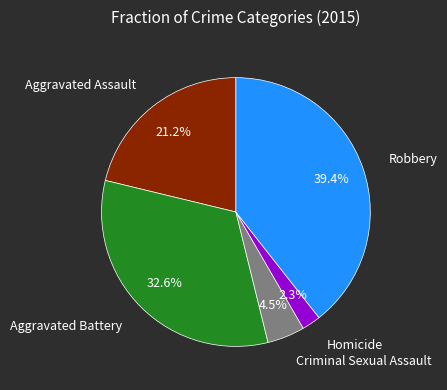

Does any single category account for the majority?

No